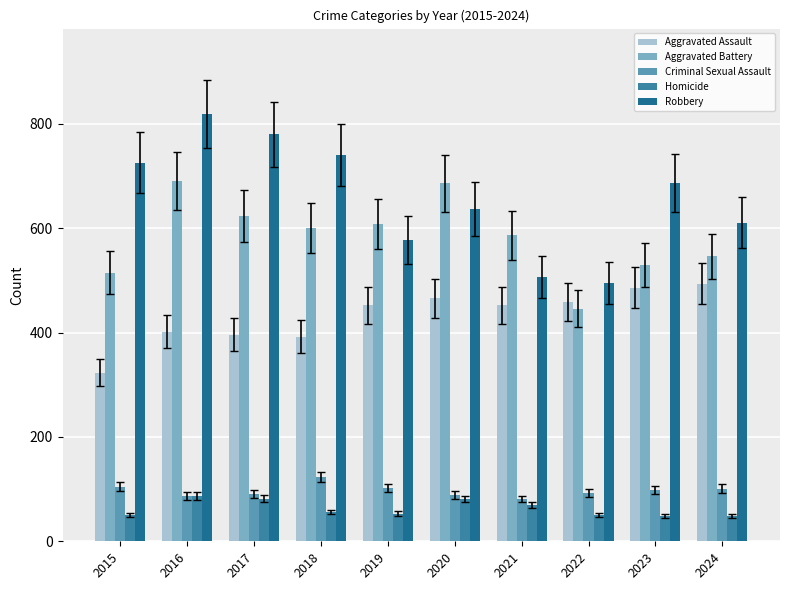

List the labels in order of Robbery value, largest first.

2016, 2017, 2018, 2015, 2023, 2020, 2024, 2019, 2021, 2022